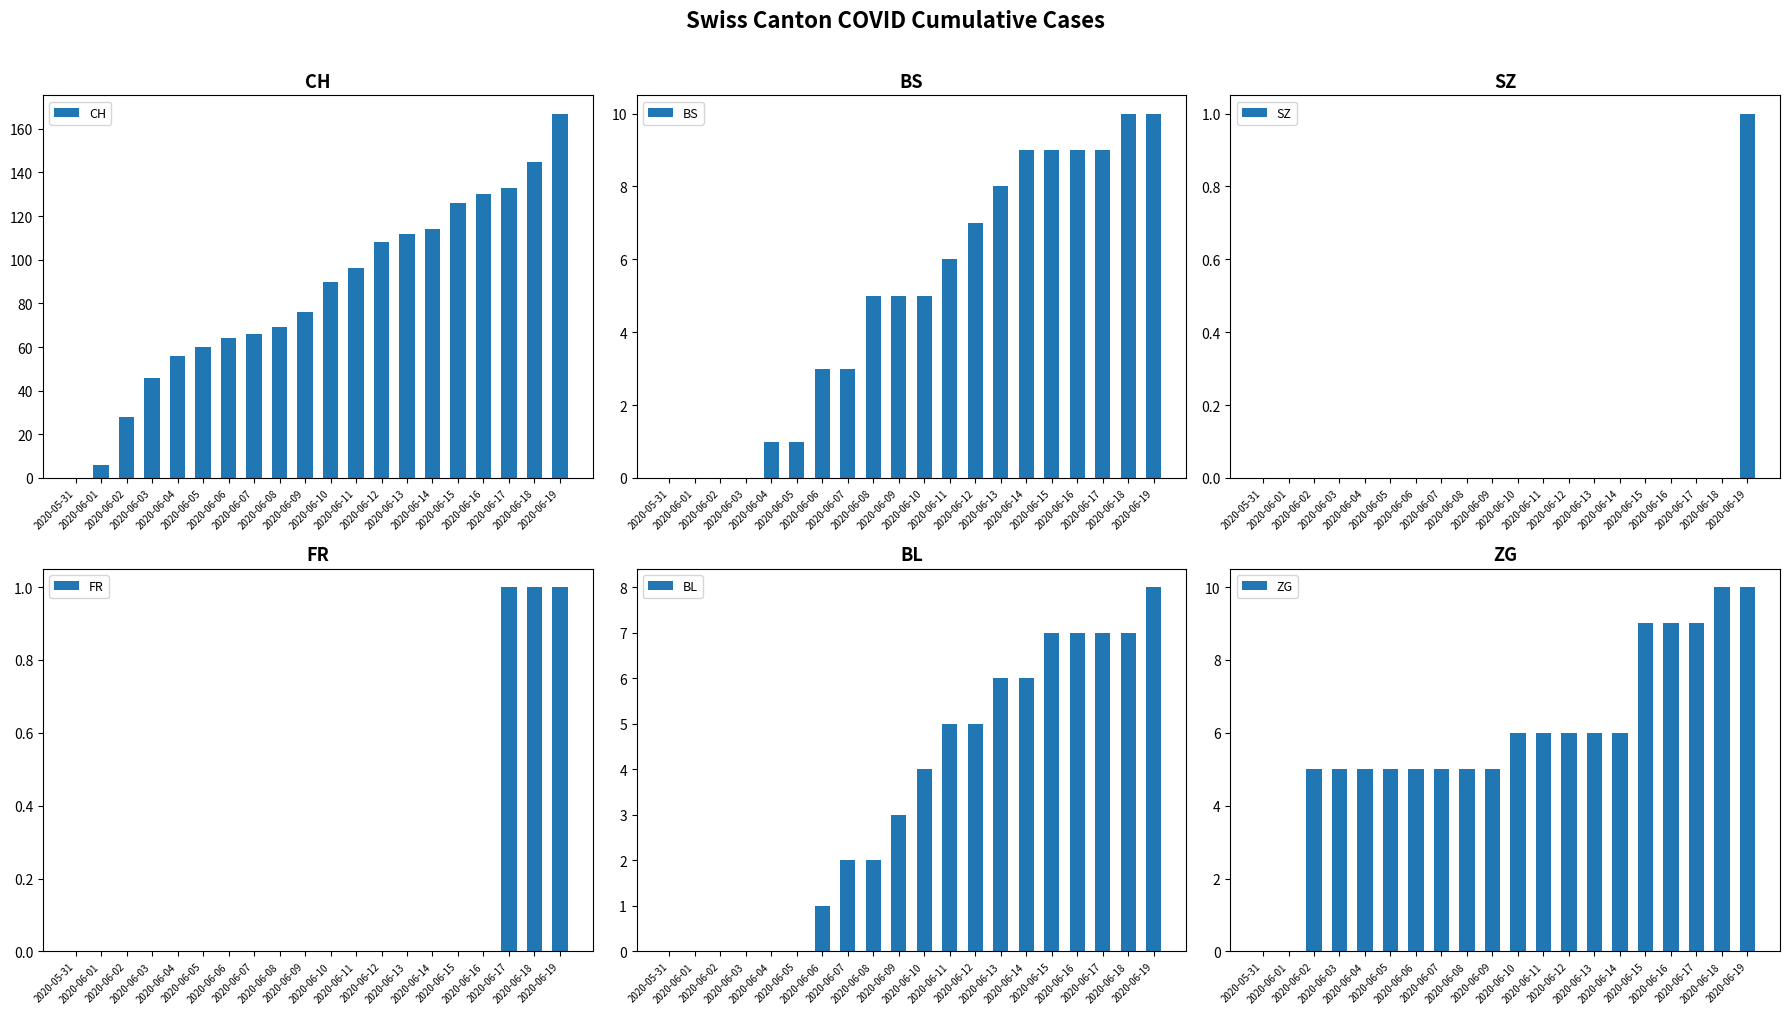

Which series has the largest total across all categories?

CH